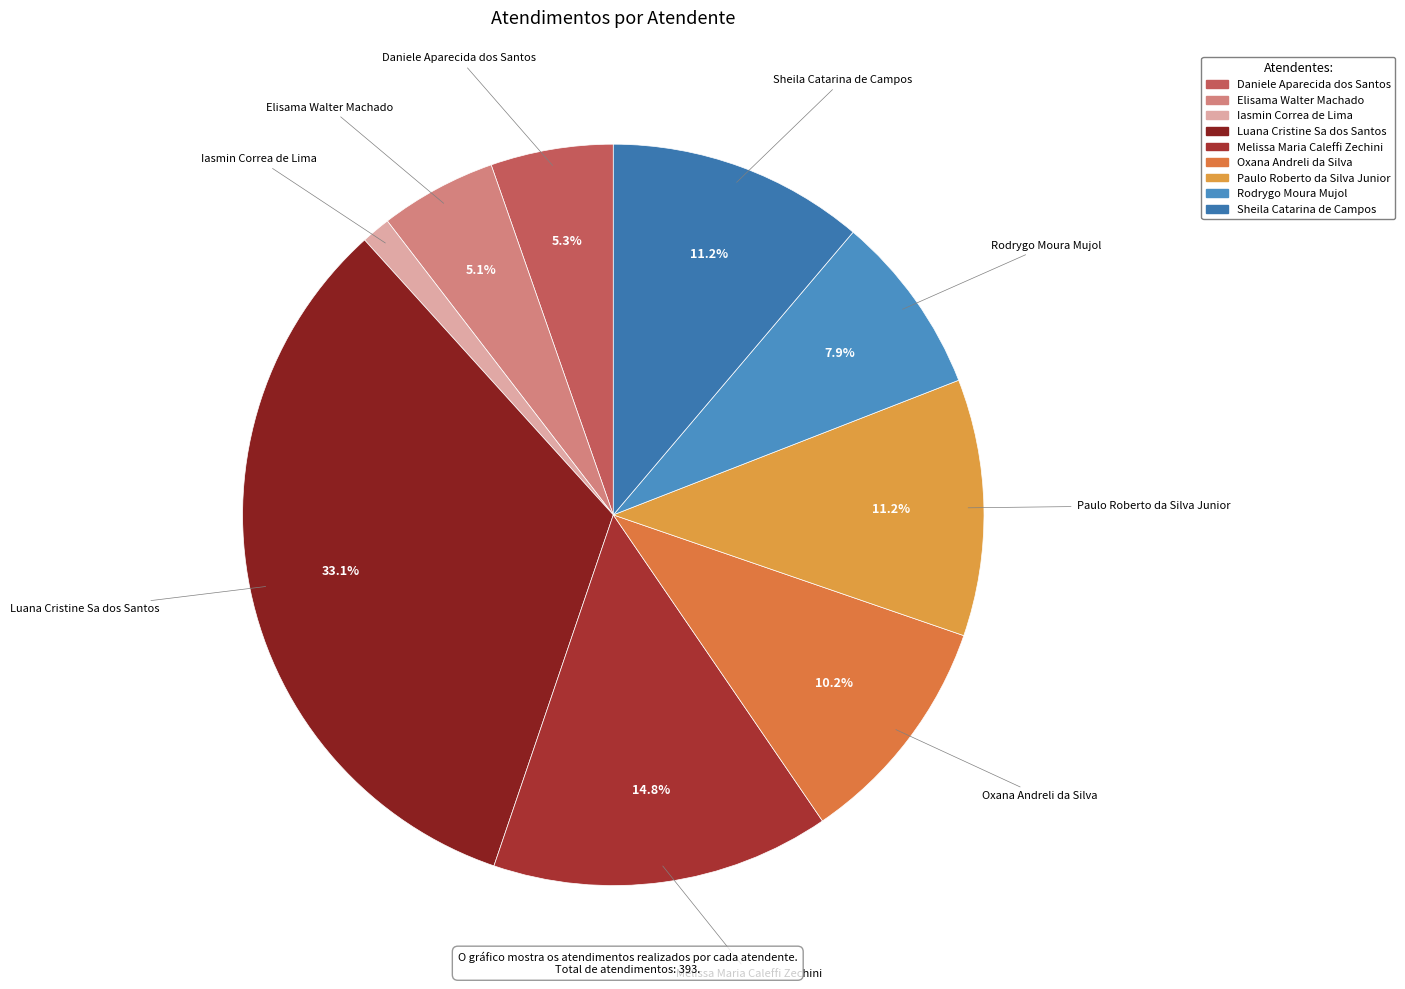

Which has a higher value, Elisama Walter Machado or Melissa Maria Caleffi Zechini?

Melissa Maria Caleffi Zechini